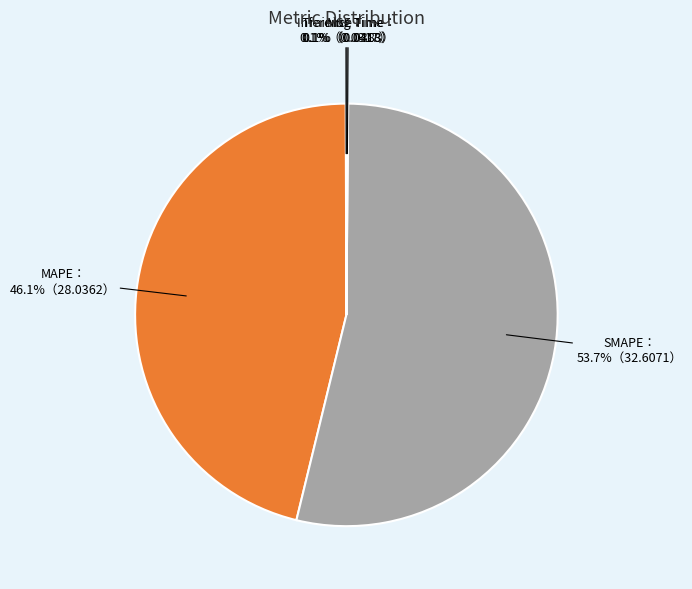

Is there a majority slice in this chart?

Yes